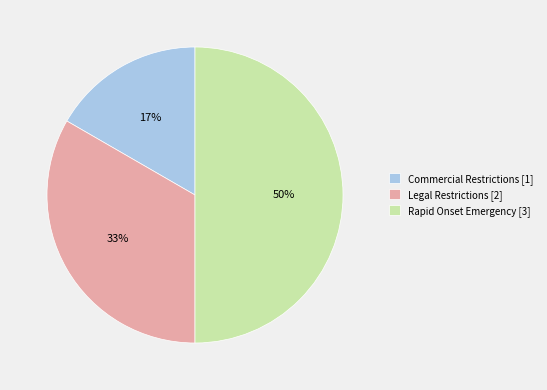

Between Legal Restrictions [2] and Rapid Onset Emergency [3], which is larger?

Rapid Onset Emergency [3]